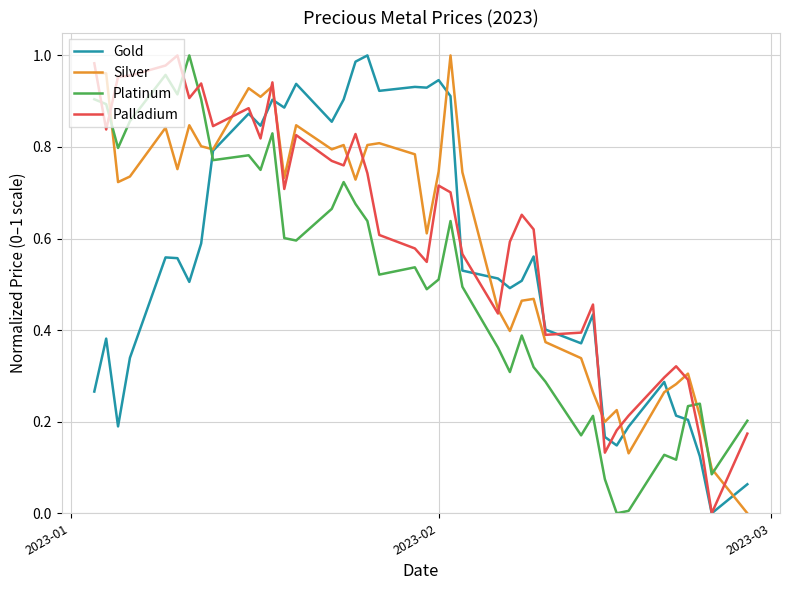

How many times do Platinum and Gold cross each other?

2